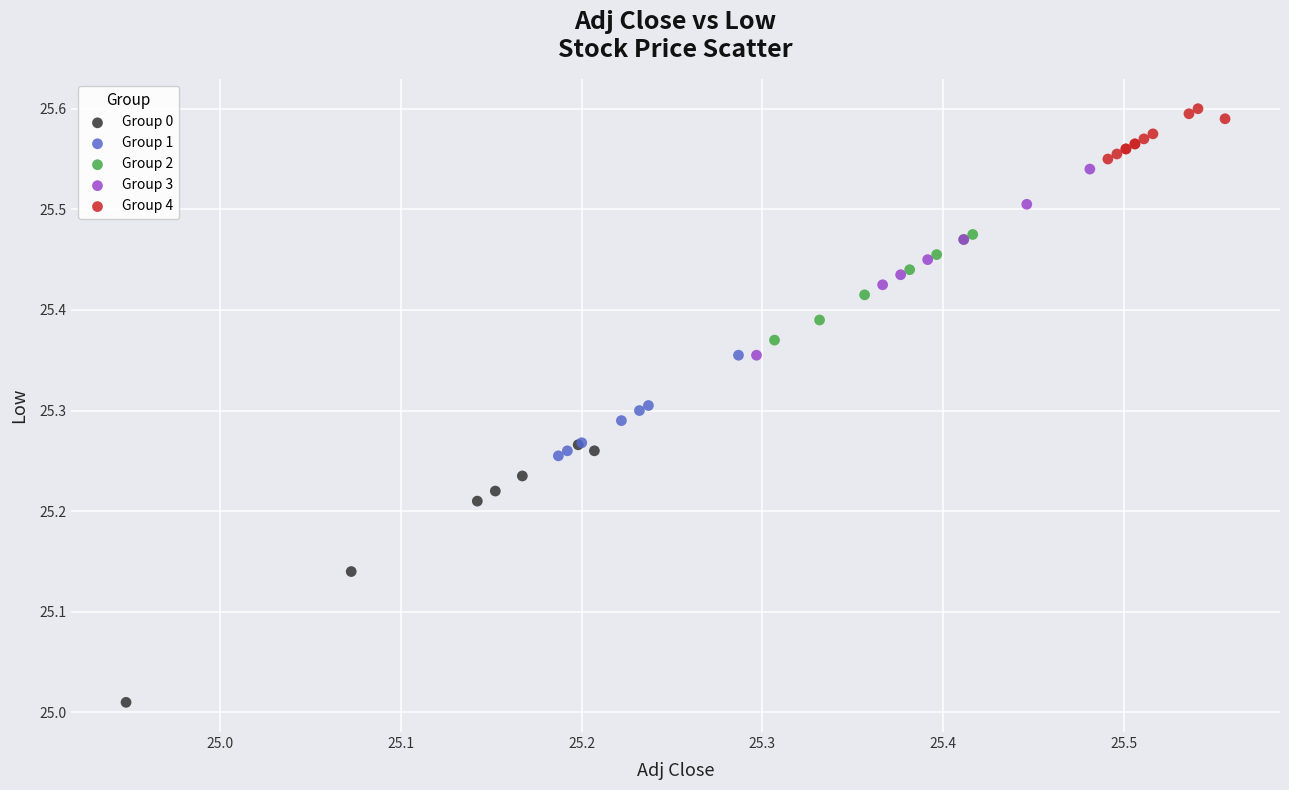

Which series reaches the minimum Y coordinate?

Group 0